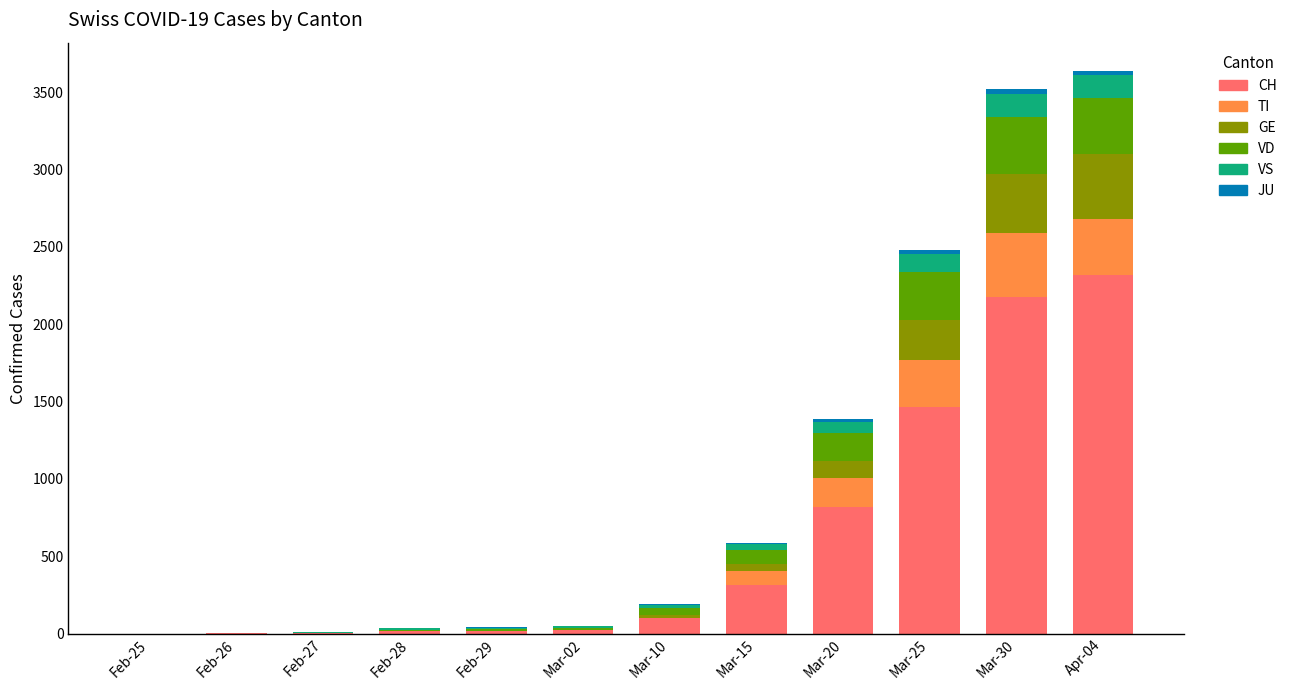

The value of CH at Mar-15 is 559. True or false?

False